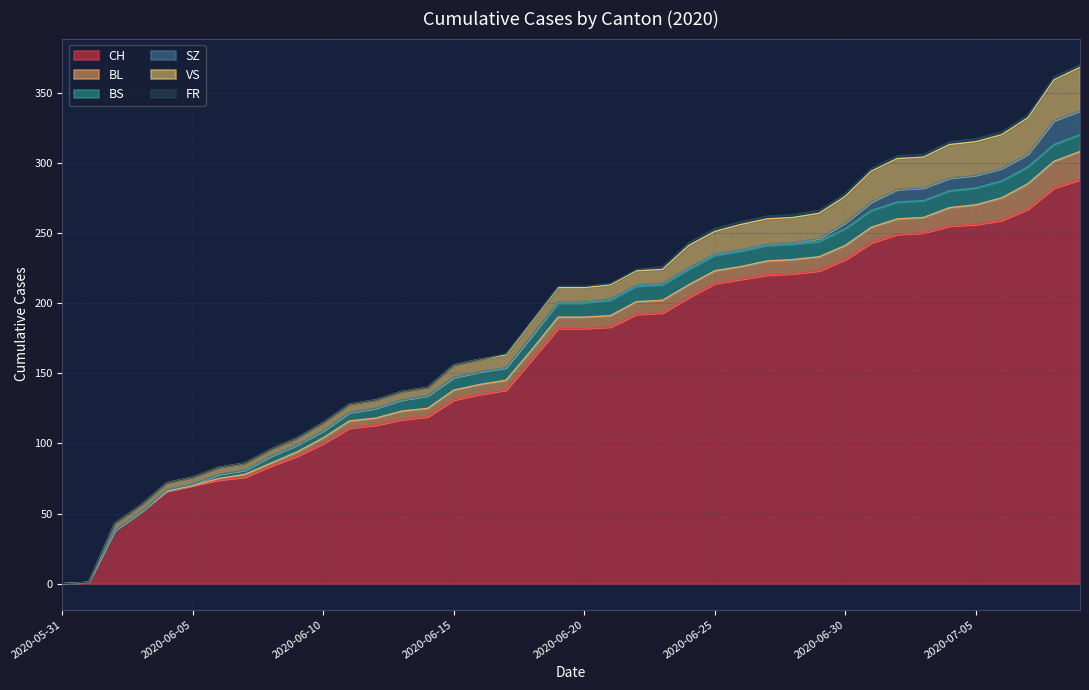

True or false: SZ has a value of 0 at 2020-06-09.

True